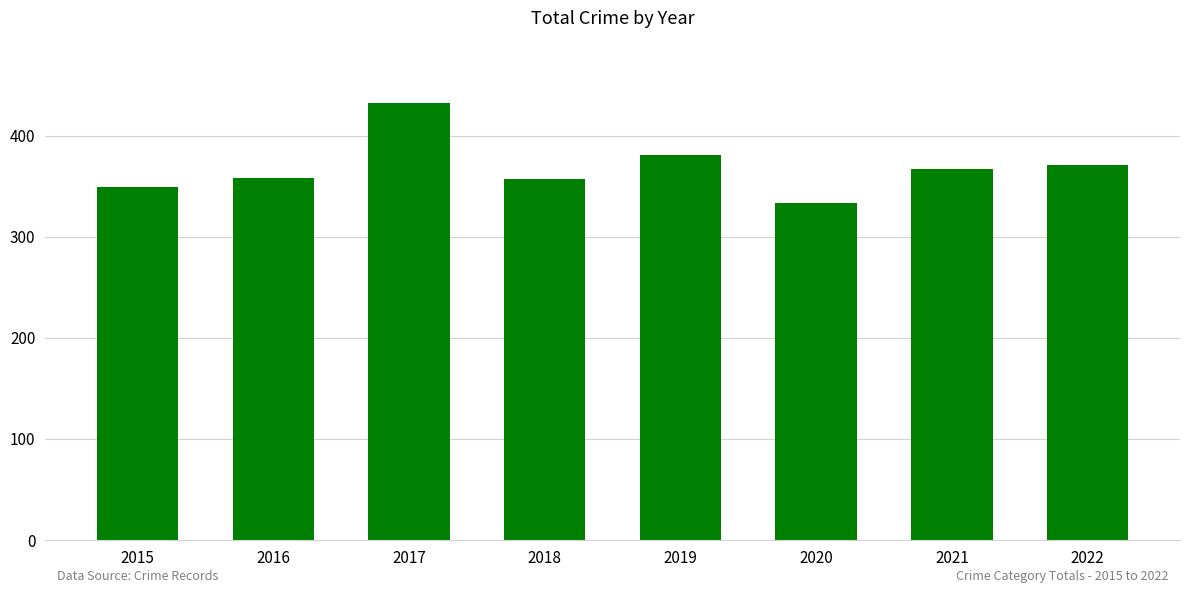

What is the value of the 5th bar from the left?

381